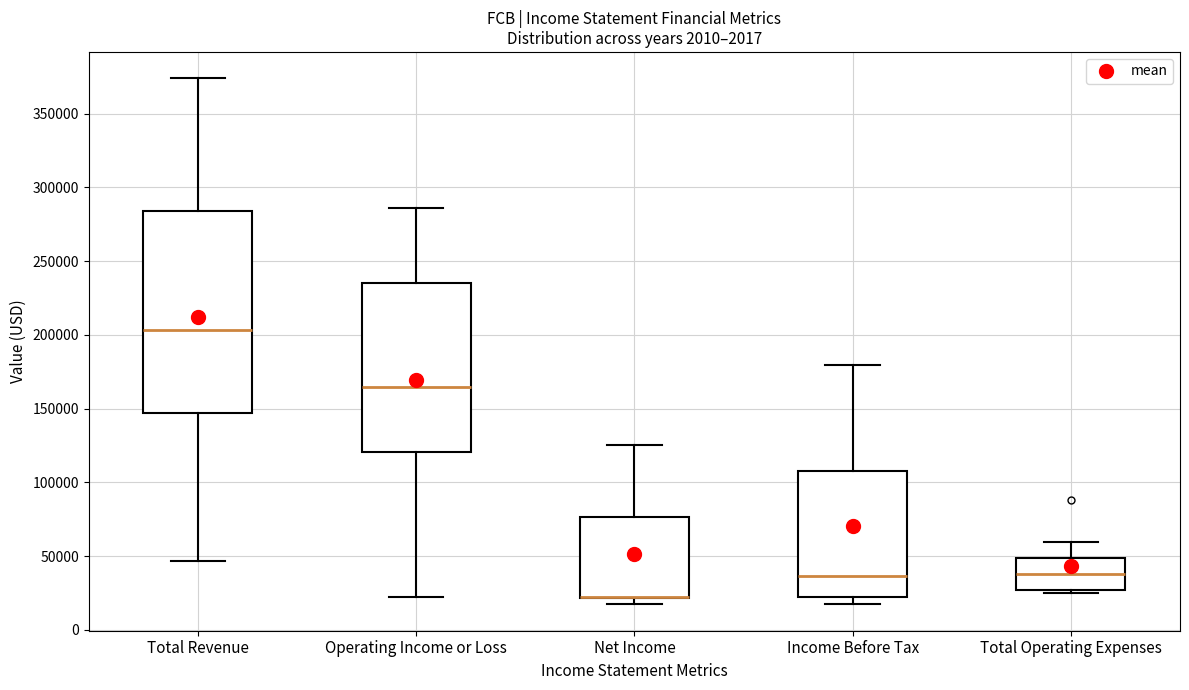

Which box is the tallest, from its lower edge to its upper edge?

Total Revenue